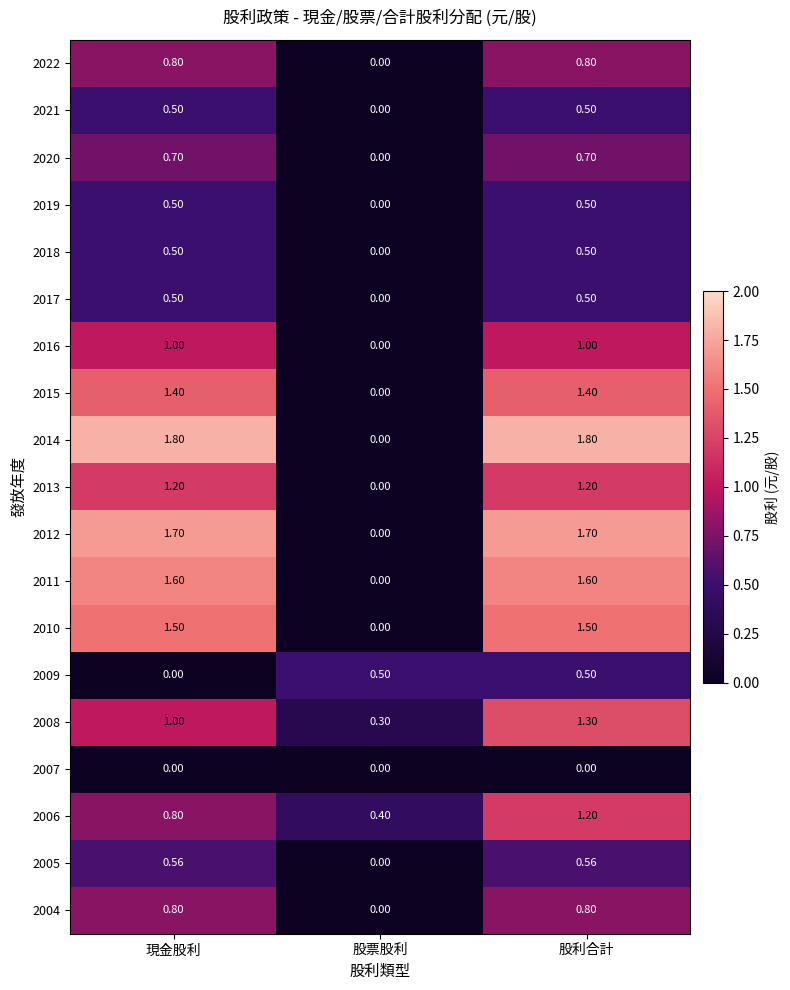

At which label is 2010 closest to 0?

股票股利